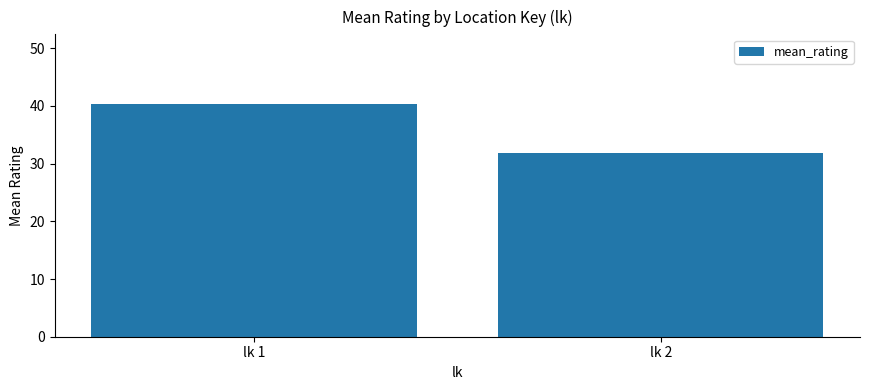

Reading right to left, transcribe all the data shown in this chart.

31.8	40.3